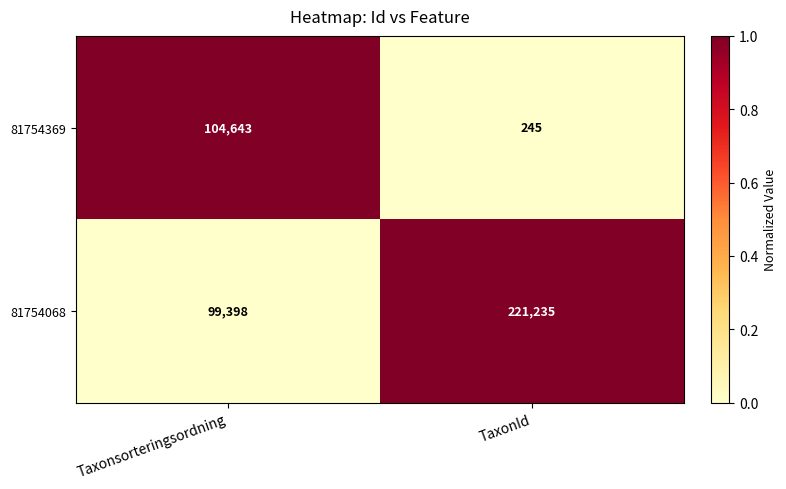

Rank the series by their maximum value, from highest to lowest.

81754068, 81754369